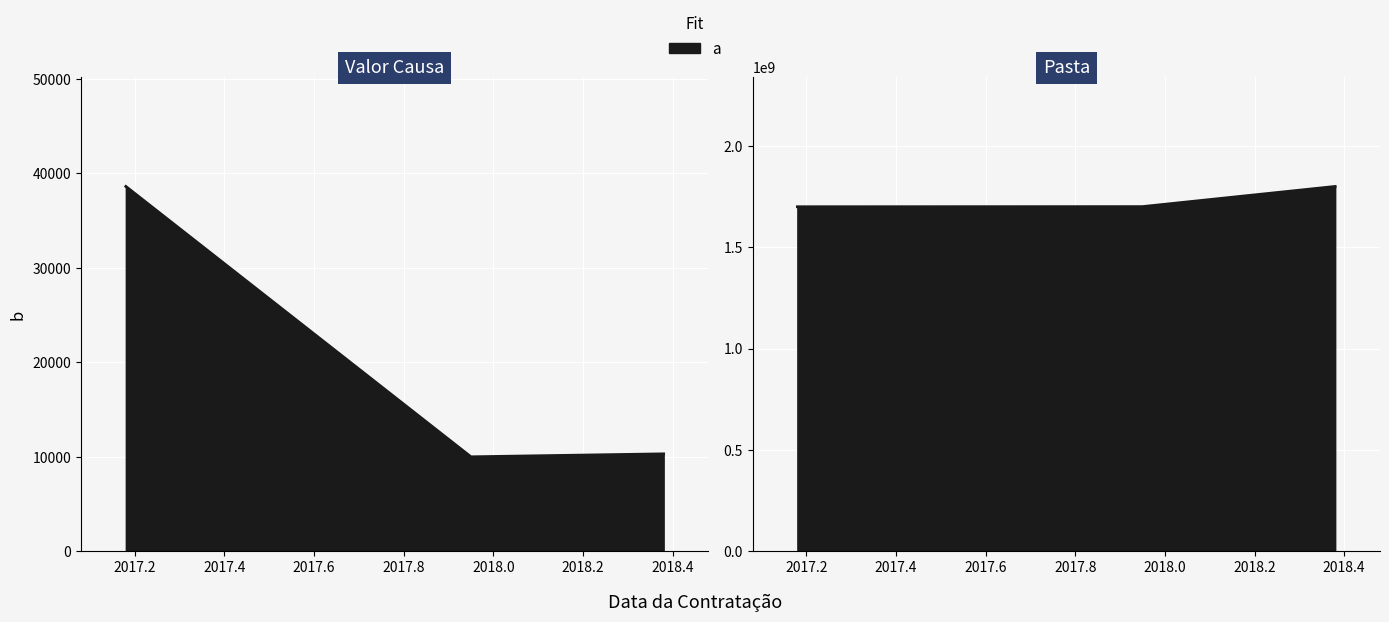

What is the greatest value displayed?

1800290606